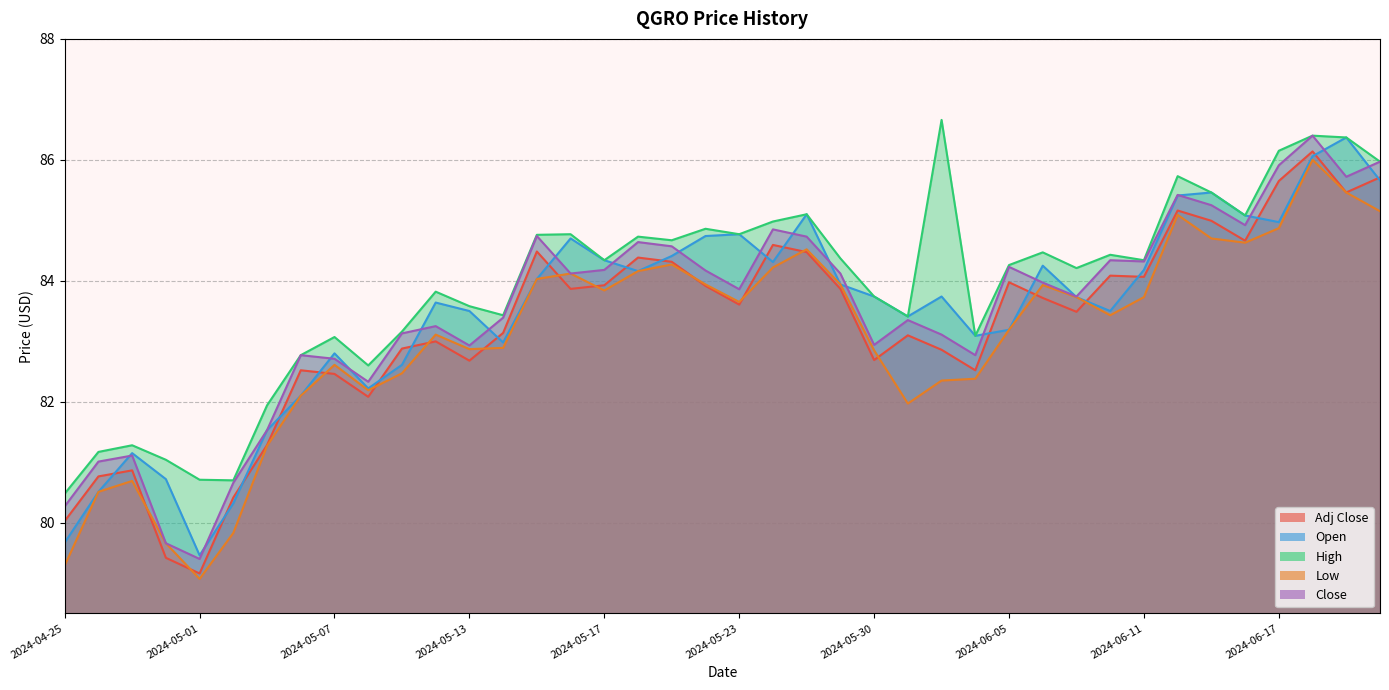

Is it true that Close equals 84.3 at 2024-06-11?

True